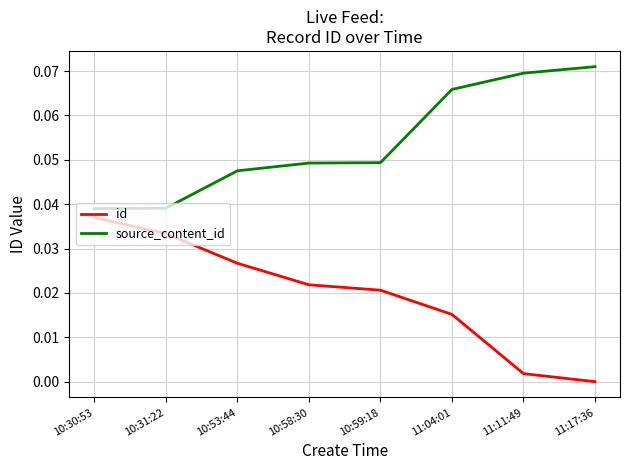

Is it true that source_content_id equals 0.0 at 11:04:01?

False